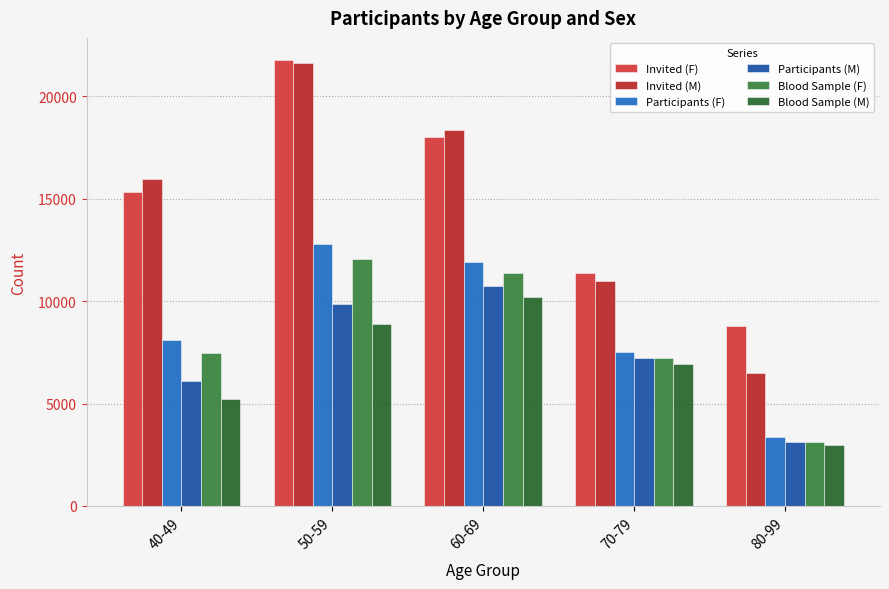

How many bars are there in total?

30